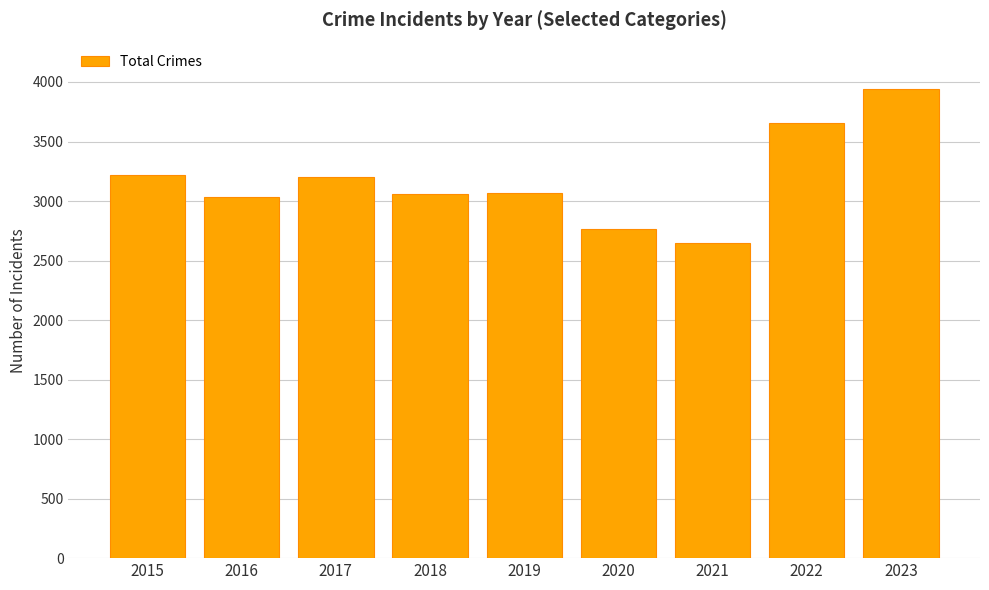

What is the value of the 3rd bar from the left?

3206